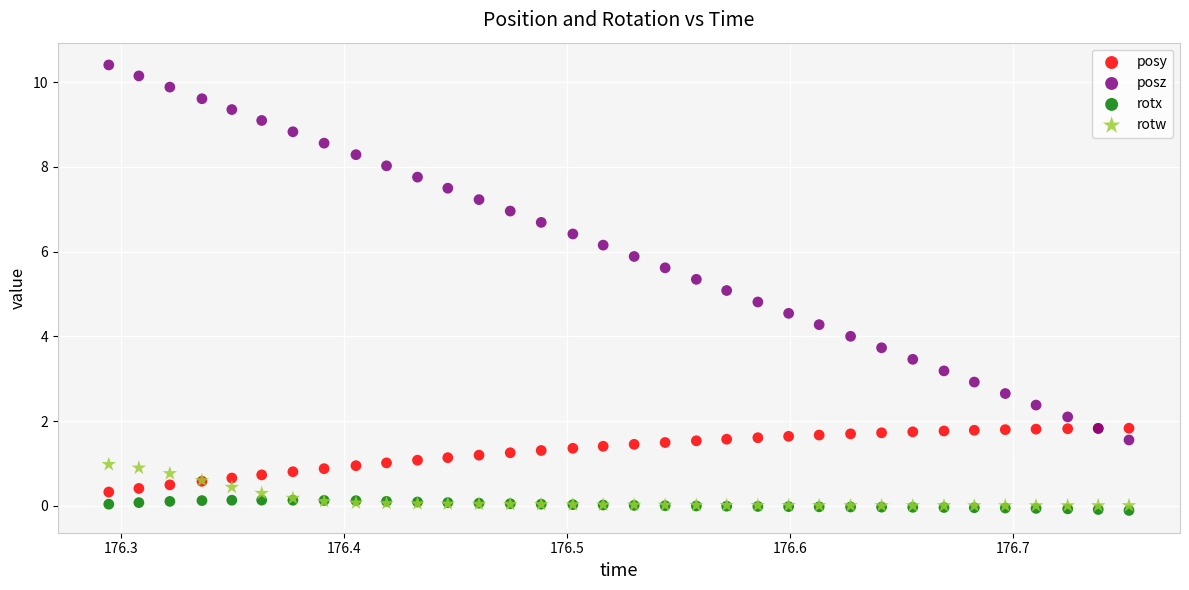

Which series has the widest spread of Y values?

posz